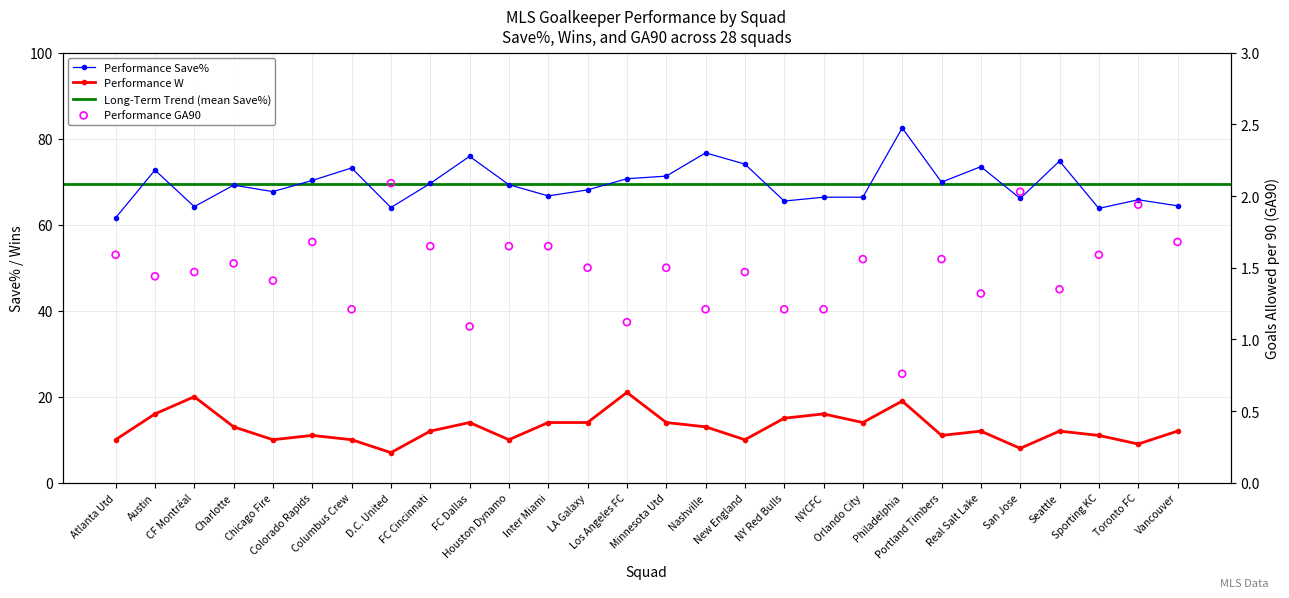

What is the total value across all series at Colorado Rapids?

83.0